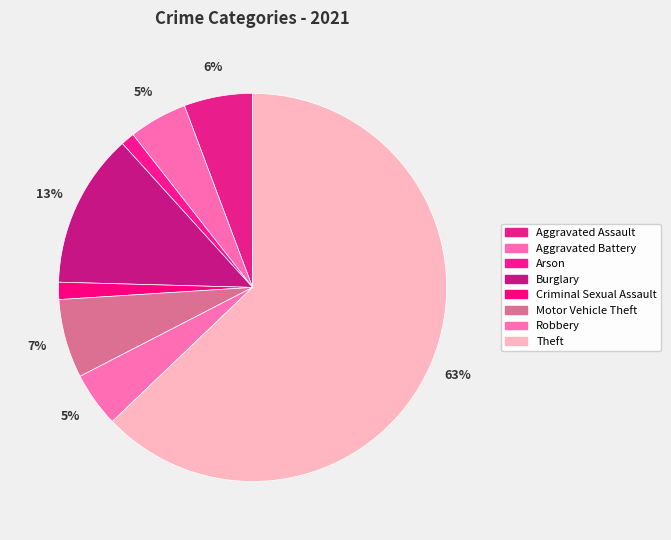

Does any single category account for the majority?

Yes